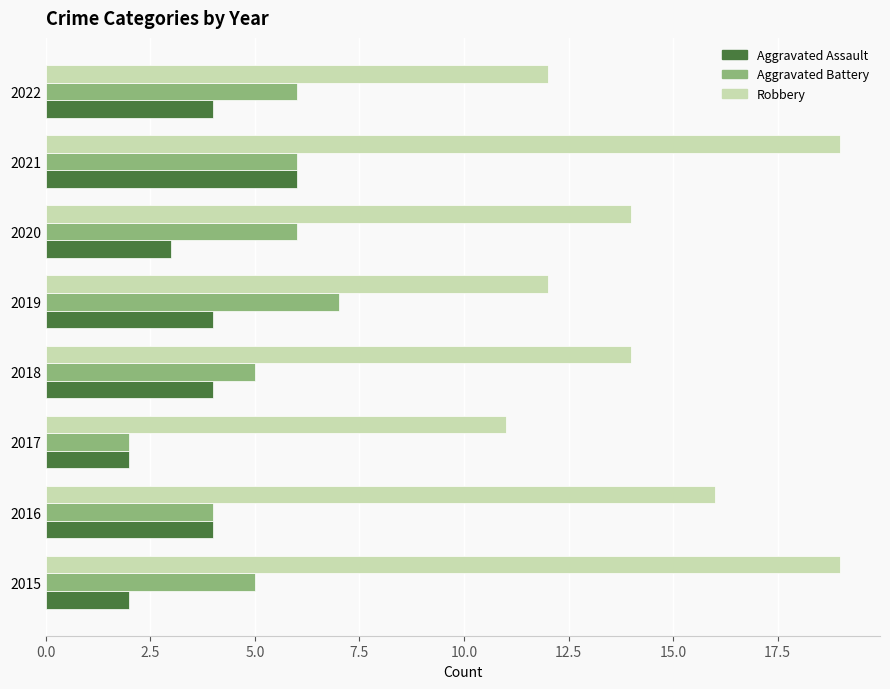

Rank the series by their maximum value, from highest to lowest.

Robbery, Aggravated Battery, Aggravated Assault